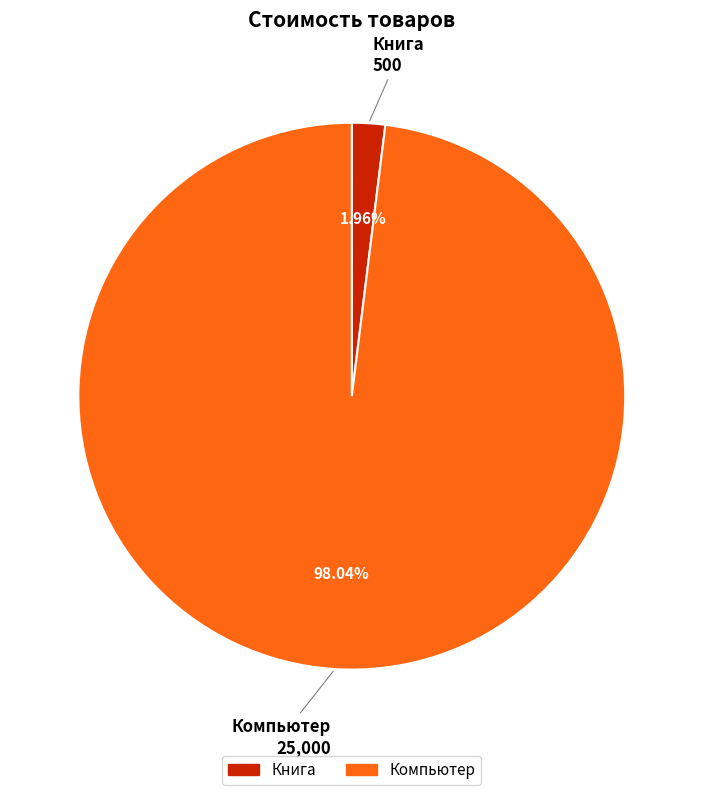

To the nearest percent, what is the difference between the Книга and Компьютер slice percentages?

96%